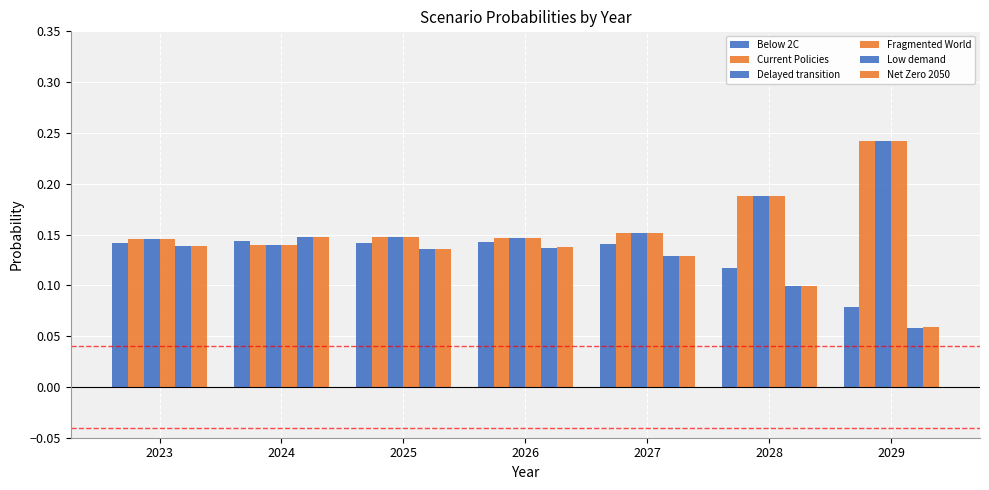

Which category has the highest value in the Current Policies series?

2029